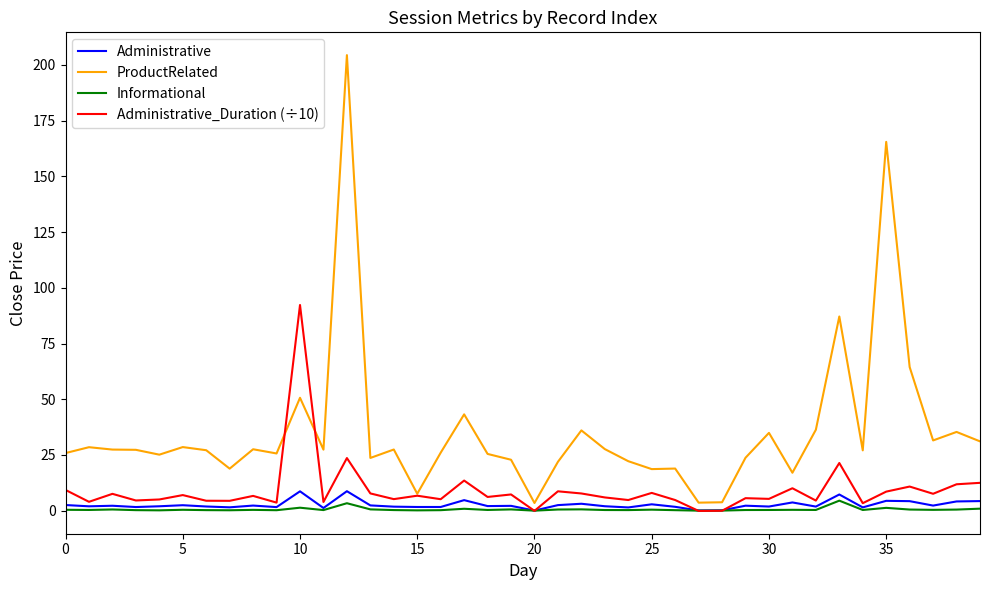

Which series has the widest spread of values?

ProductRelated